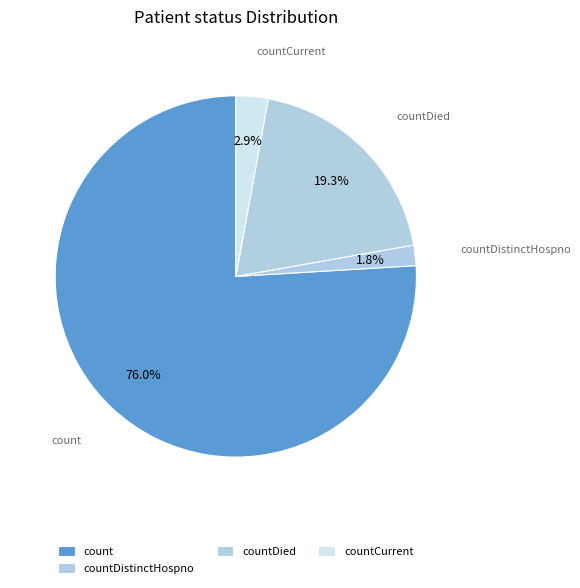

How many segments does this pie chart have?

4